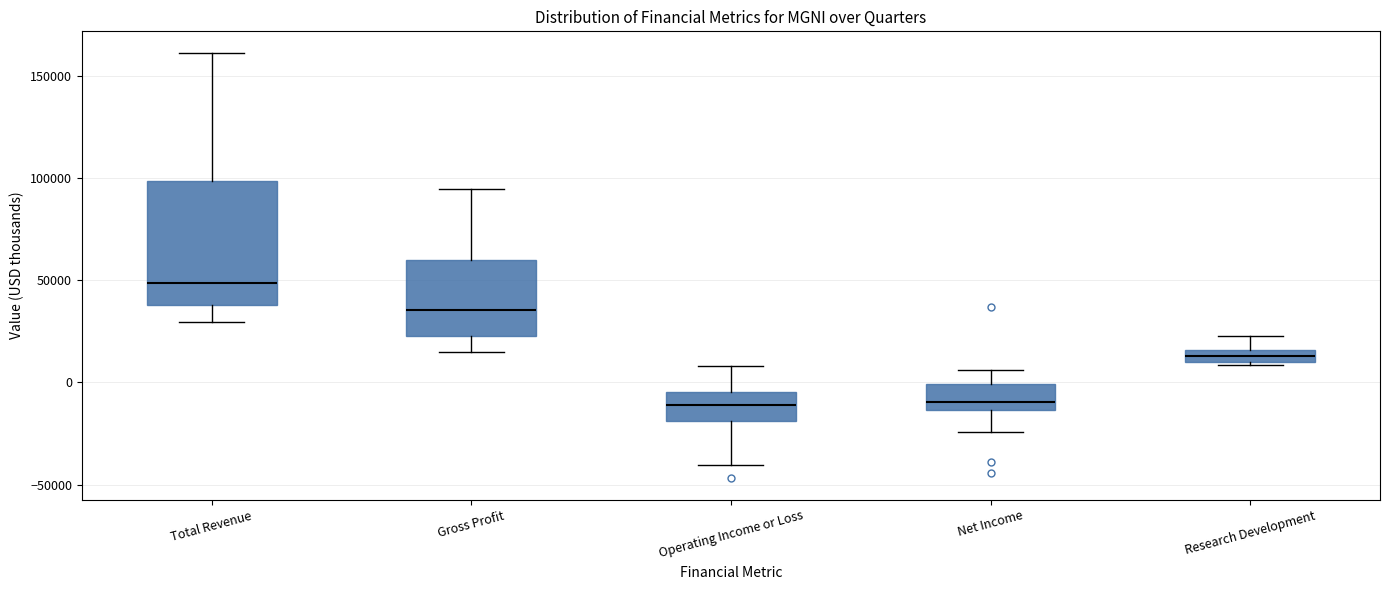

Comparing the boxes themselves (not the whiskers), which one is the tallest?

Total Revenue